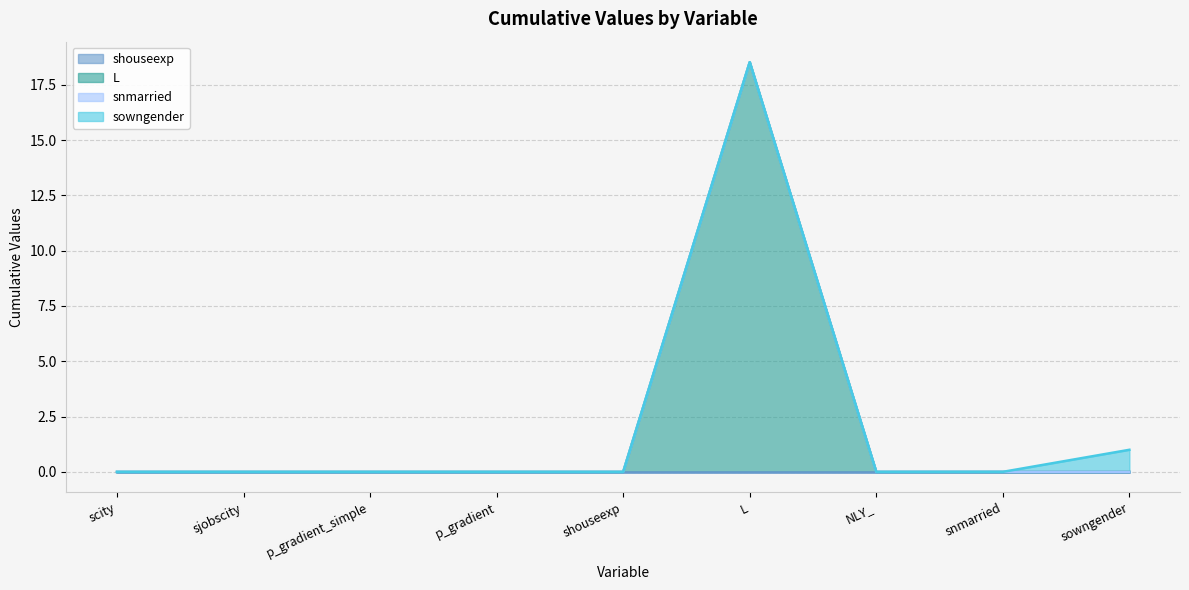

At which category does the chart reach its minimum across all series?

scity